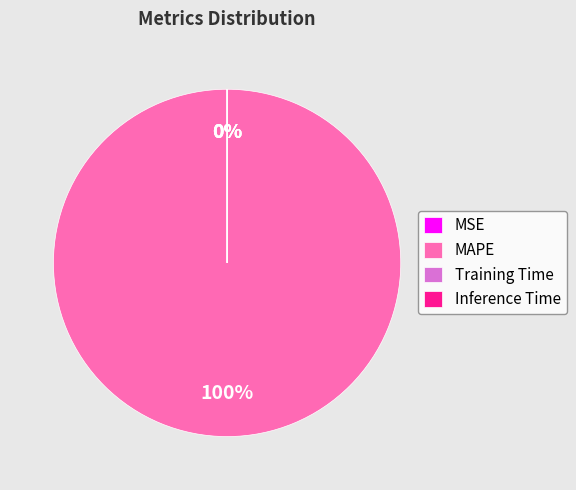

Which slice is the largest?

MAPE